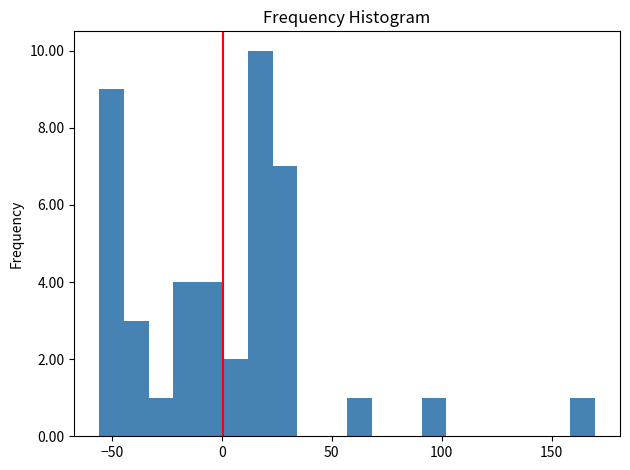

Around what value on the x-axis is the tallest bar? Give the approximate position of its centre, as read against the axis.

15